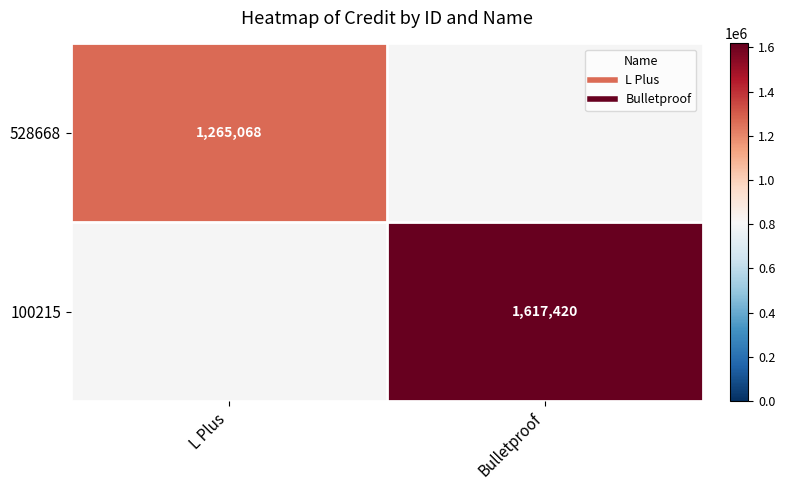

List the labels in order of 100215 value, smallest first.

L Plus, Bulletproof